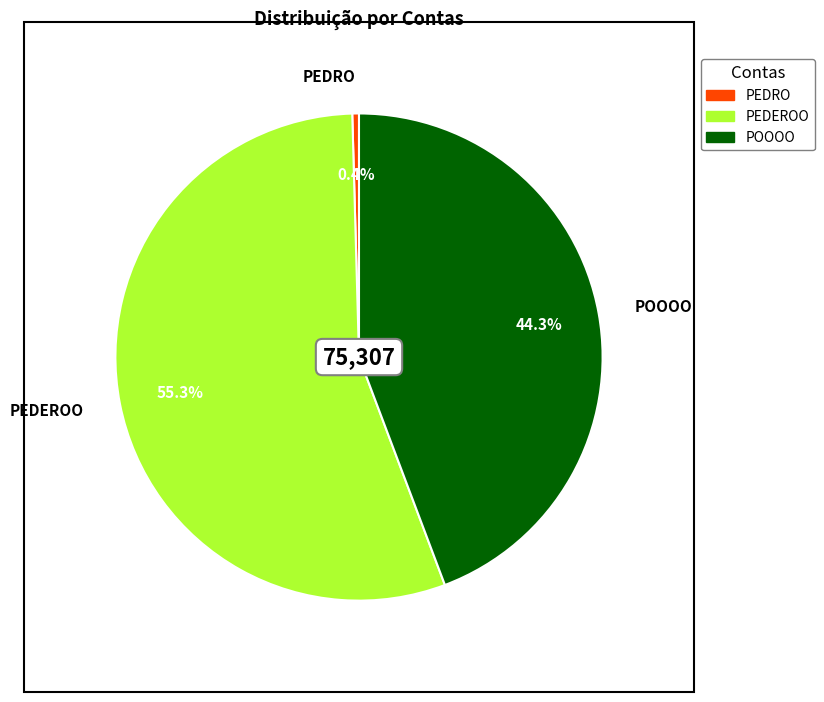

Is PEDRO the majority of the pie?

No